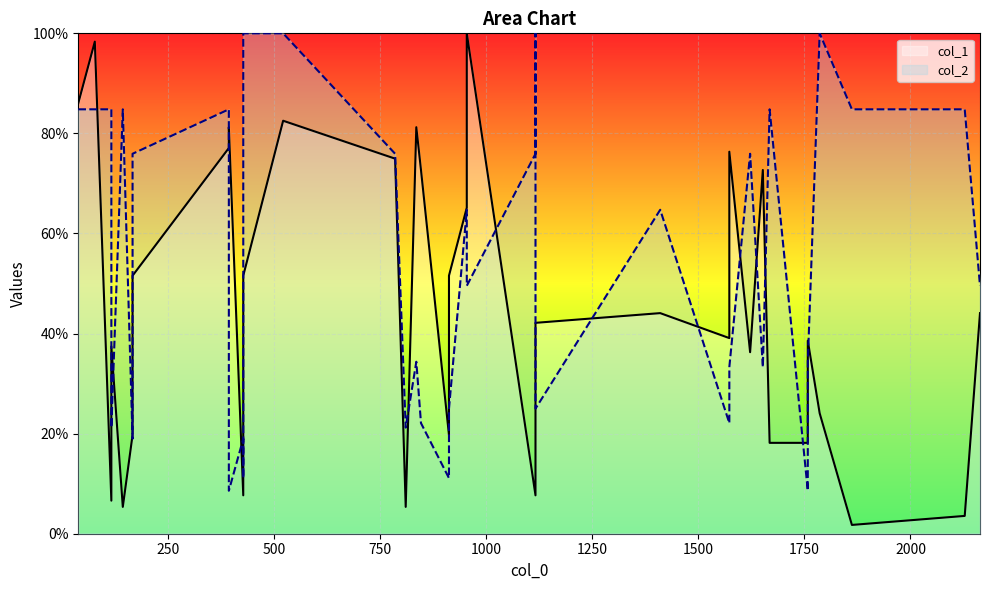

List the series in order of their peak value, highest first.

col_1, col_2